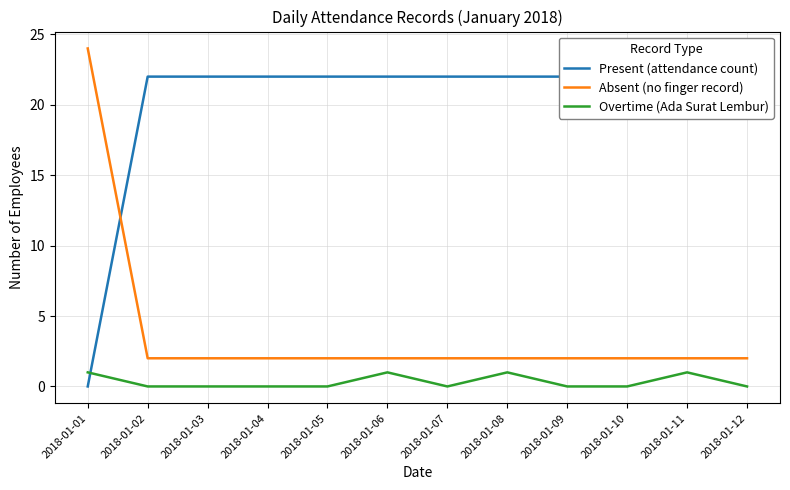

In Overtime (Ada Surat Lembur), how many points are higher than both neighbors (excluding endpoints)?

3